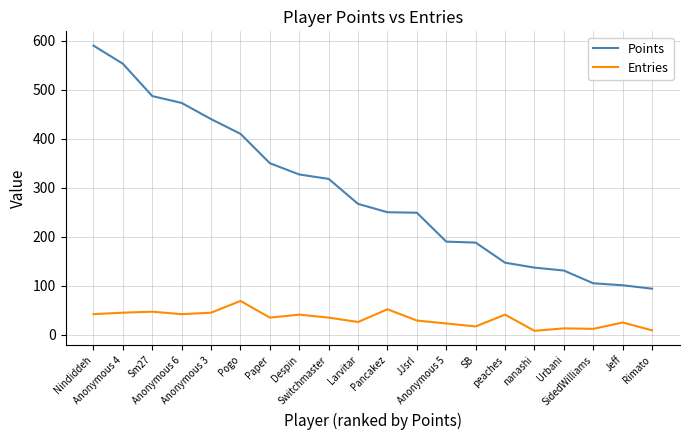

What is the maximum value for Entries?

69